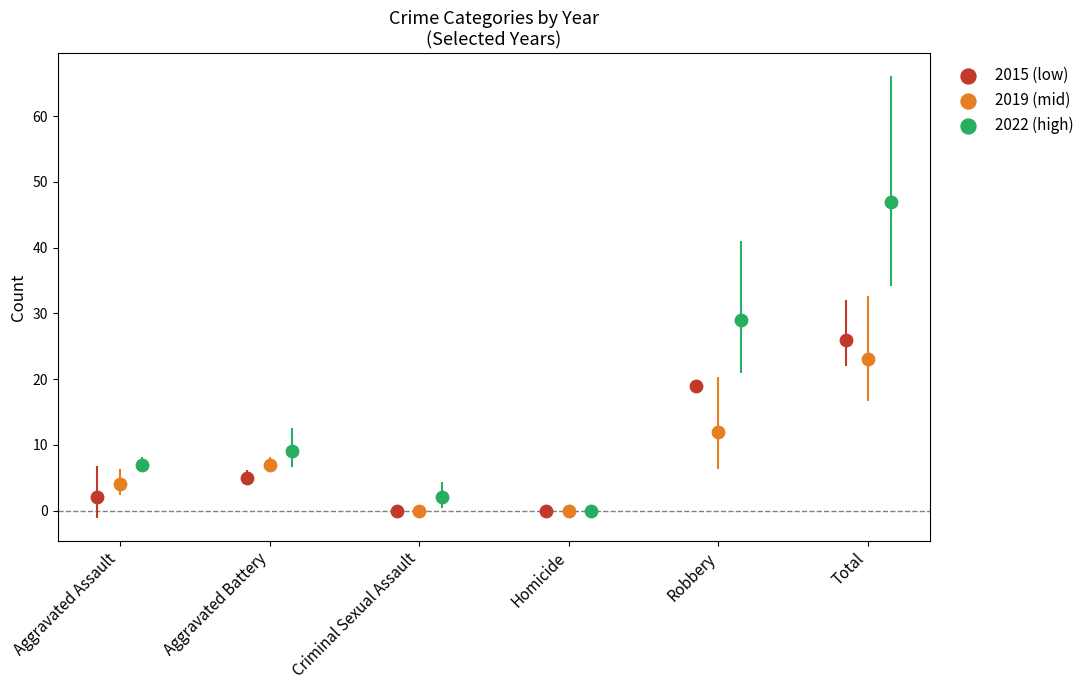

Which series has the largest Y range (max minus min)?

2022 (high)